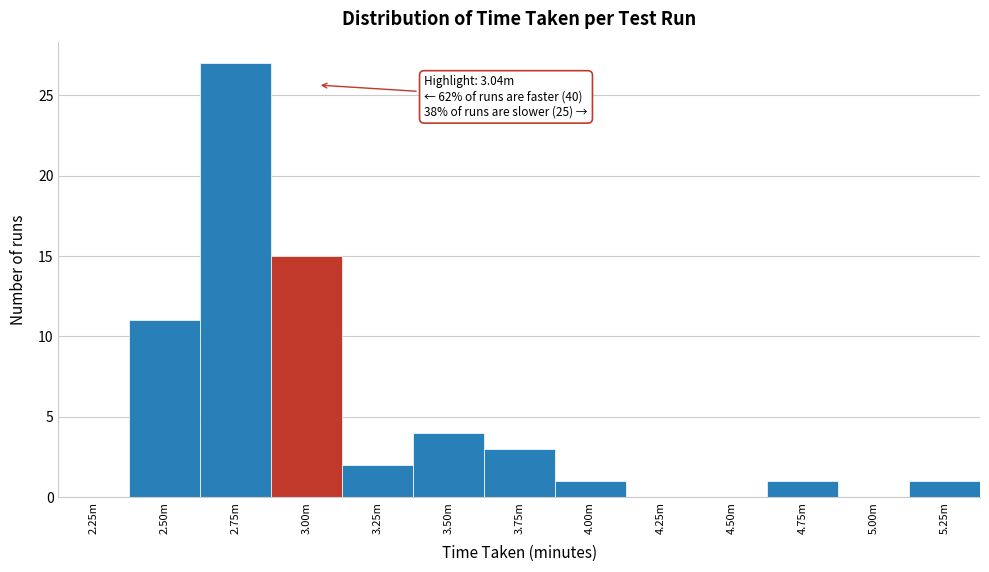

Reading left to right, extract all data points from this chart.

2.25m=0	2.50m=11	2.75m=27	3.00m=15	3.25m=2	3.50m=4	3.75m=3	4.00m=1	4.25m=0	4.50m=0	4.75m=1	5.00m=0	5.25m=1